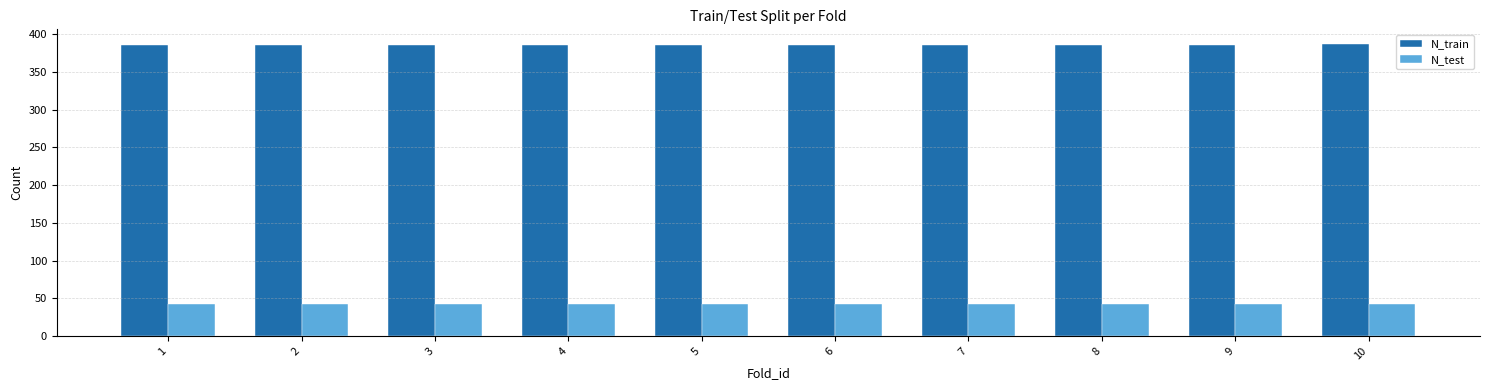

Count the N_train values in the range 386 to 387.

10